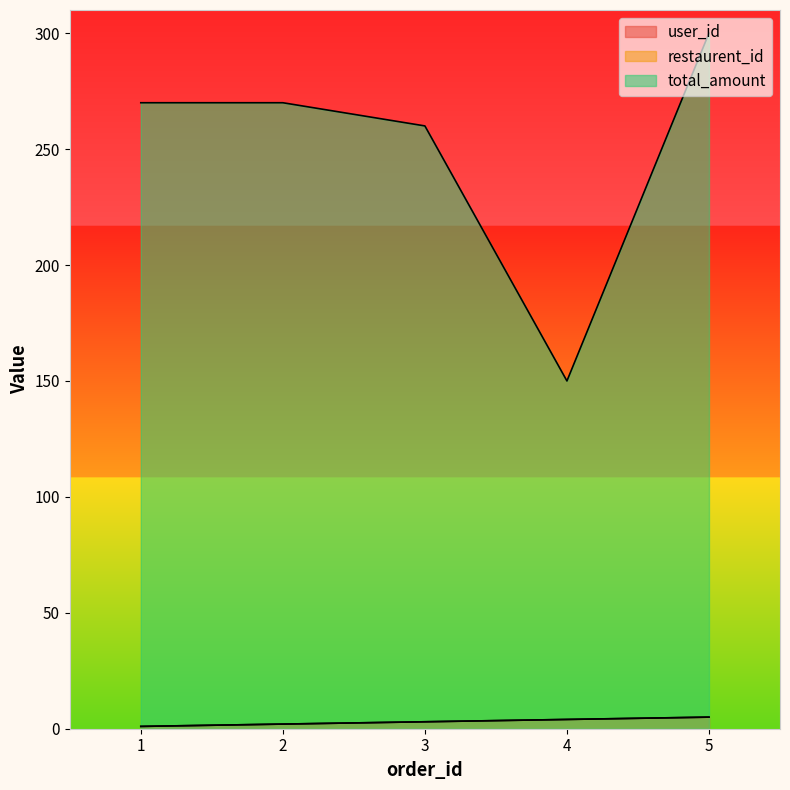

Which series has the largest total across all categories?

total_amount